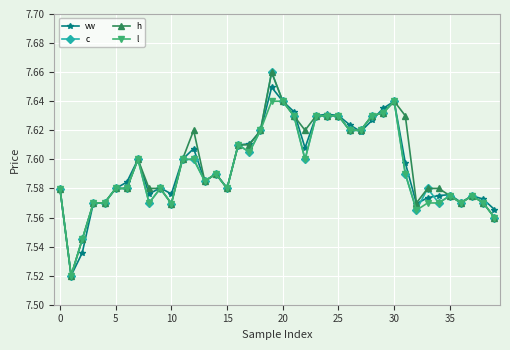

At how many categories does at least one series exceed 7?

40